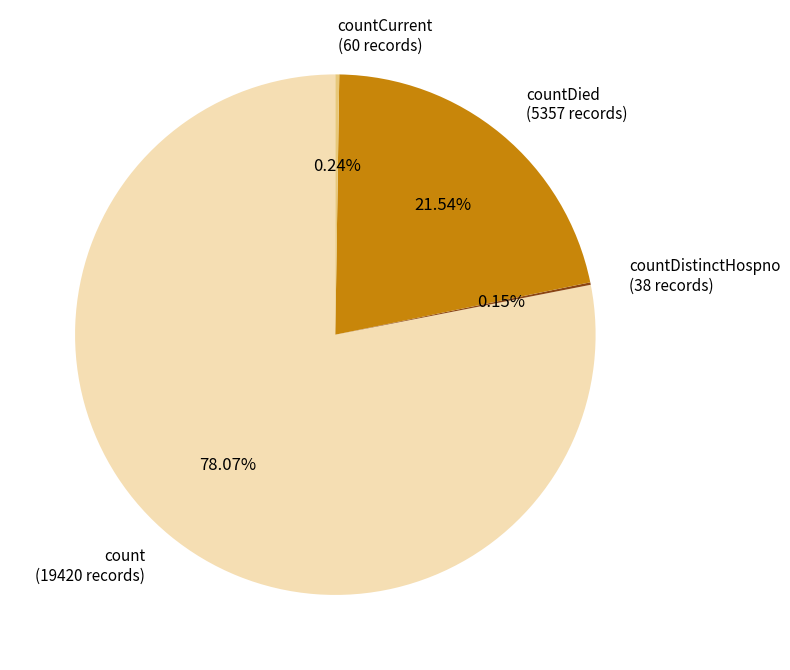

What is the majority slice?

count